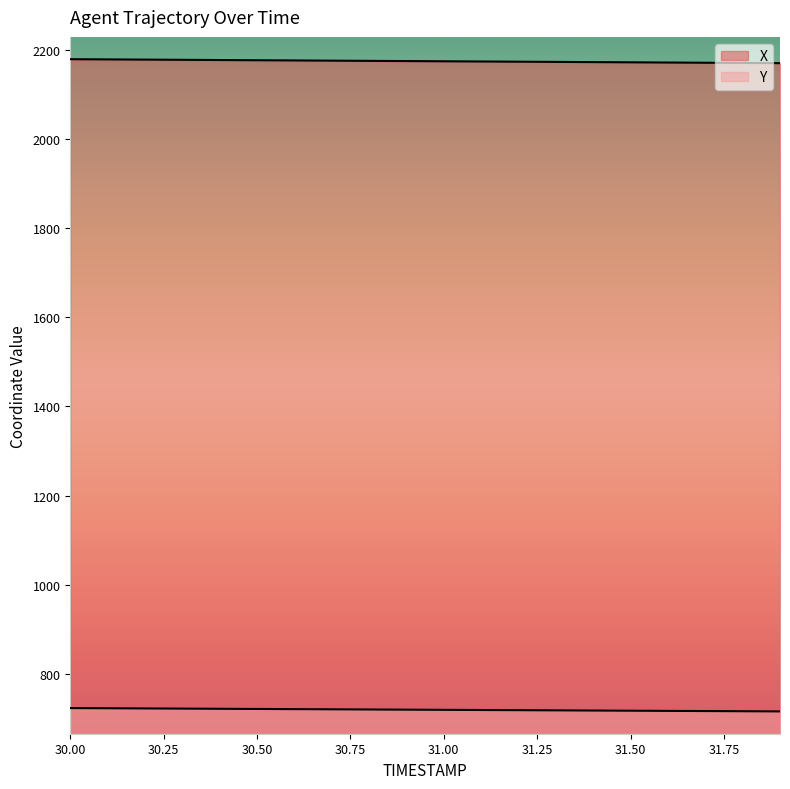

List the series in order of their overall mean, lowest first.

Y, X